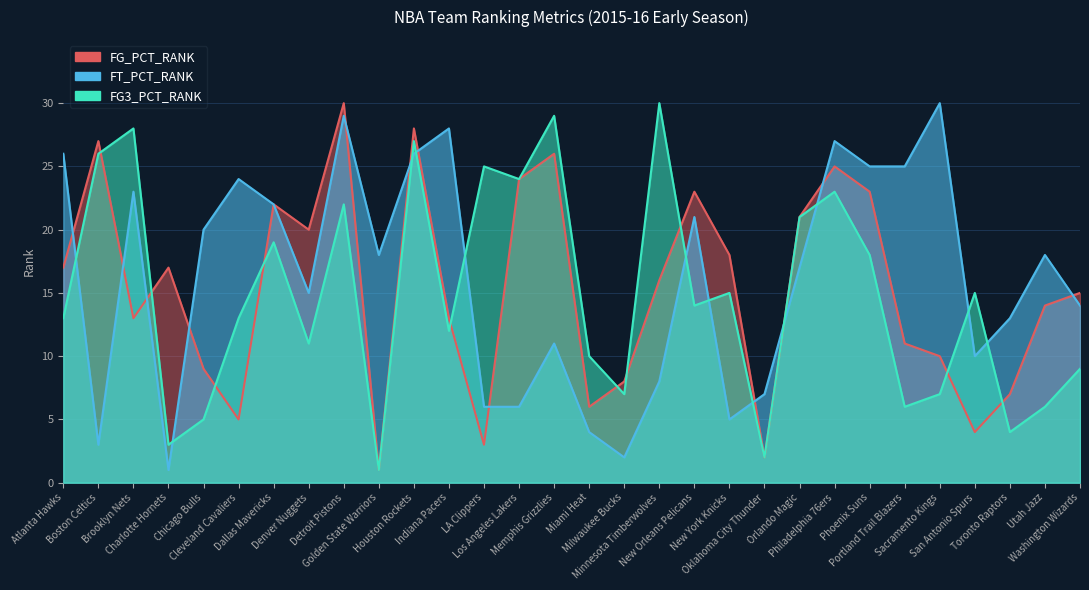

What is the minimum value shown in the chart?

1